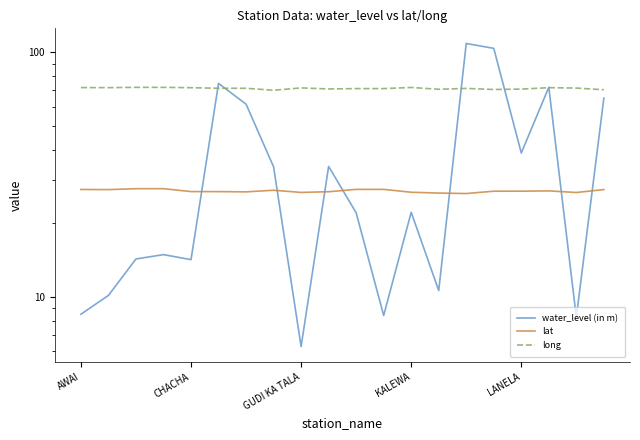

What is the value of the long point at the 5th from the left?

71.8